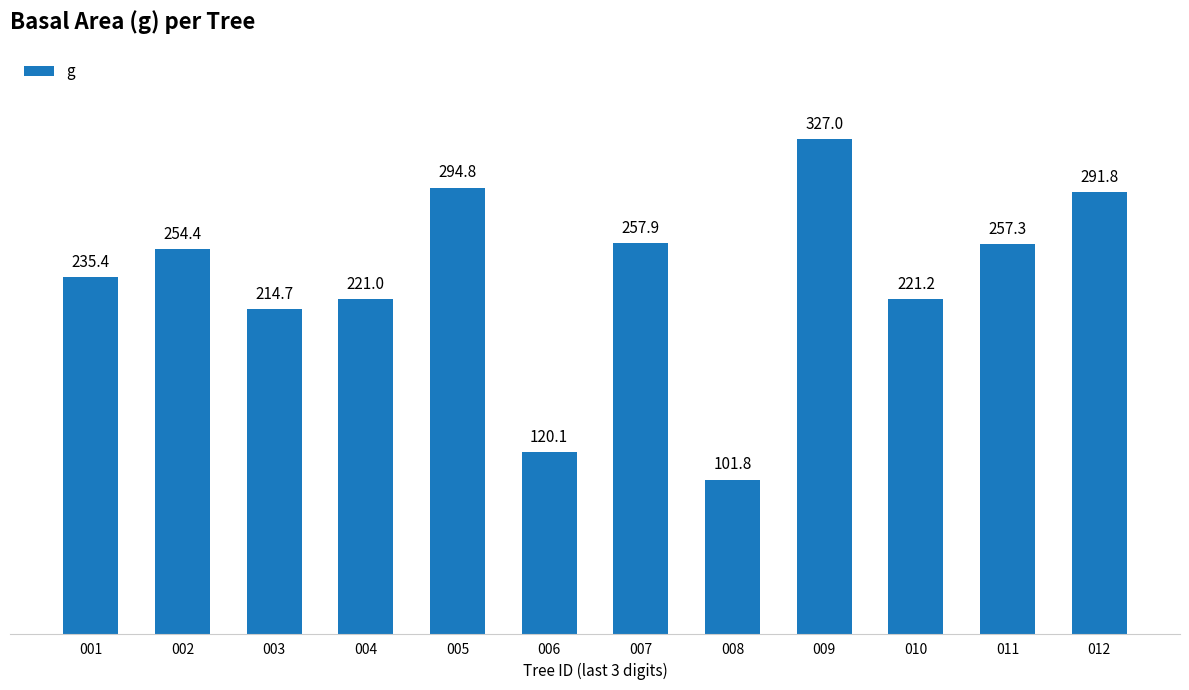

Is it true that the value at 011 is 364.4?

False